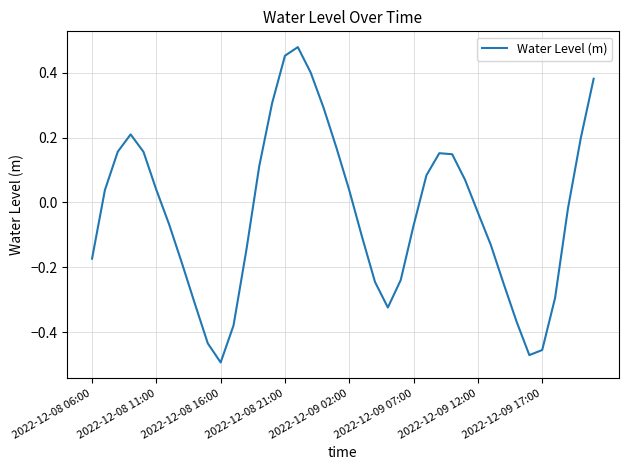

What is the difference between the maximum and minimum values?

1.0